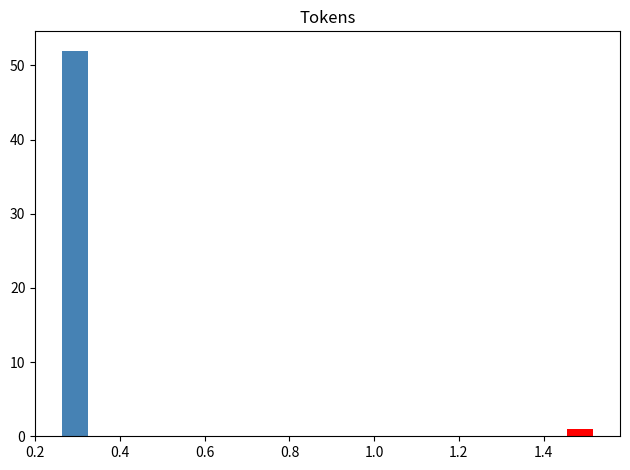

Read against the x-axis, roughly where is the centre of the tallest bar?

0.30